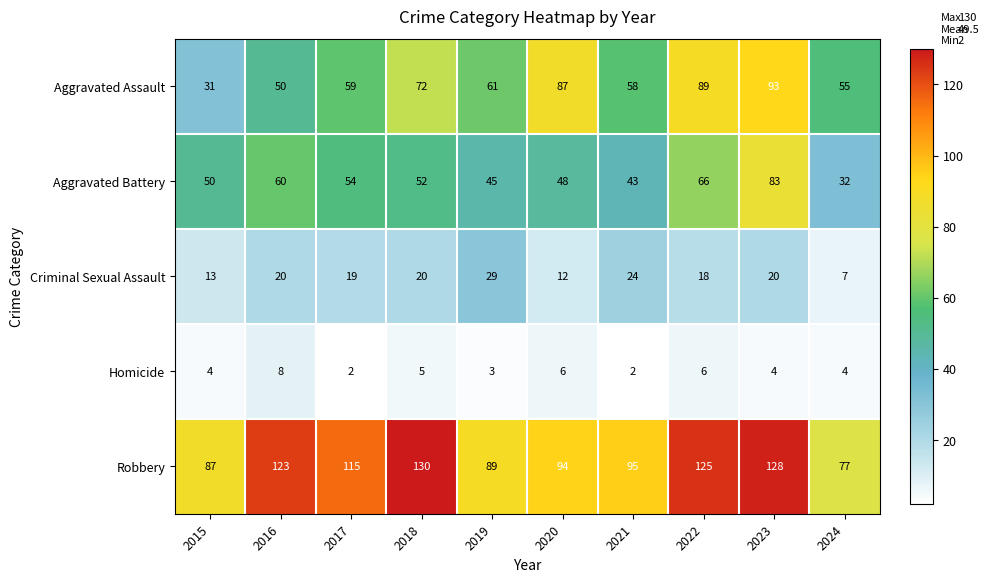

What is the lowest value of the Aggravated Battery series?

32